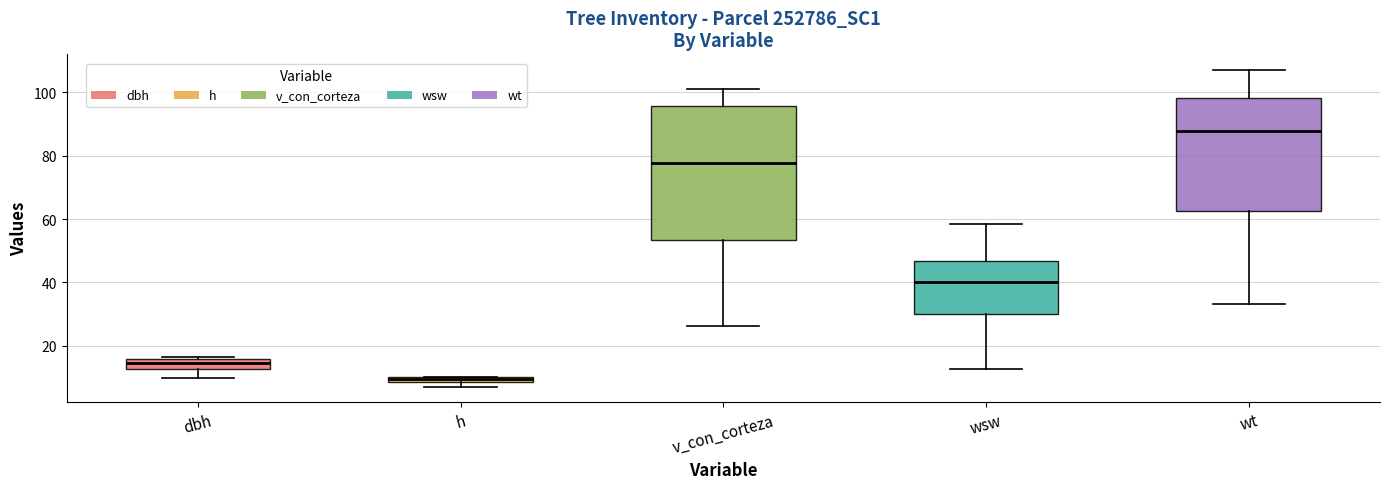

Which box's median line is the highest?

wt